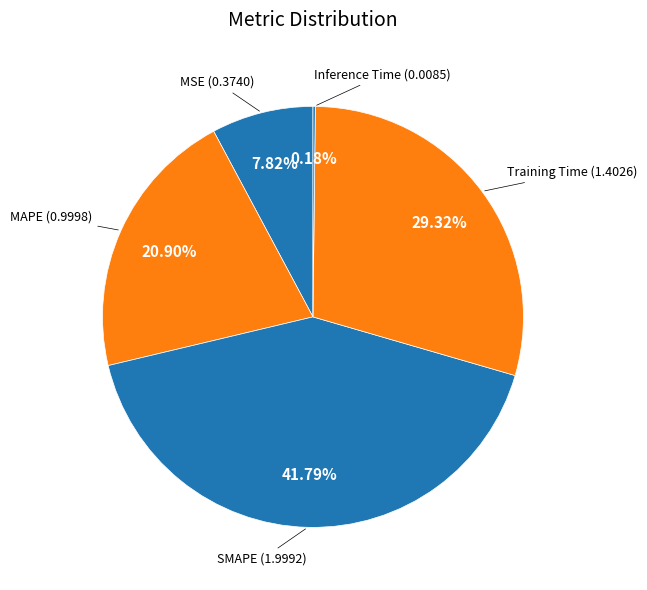

Which category has the biggest portion of the pie?

SMAPE